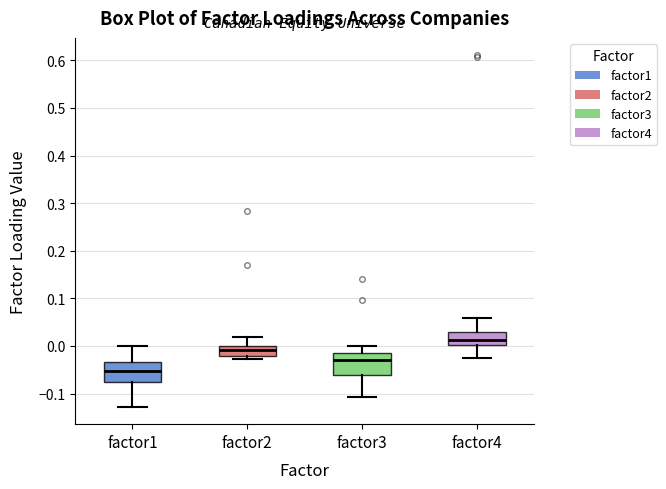

Reading left to right, read every box against the y-axis: the position of its median line, the range the box covers, and the ends of its whiskers. The values are not printed on the chart, so give them approximately, as read against the axis.

factor1: median -0.05, box -0.08 to -0.03, whiskers -0.13 to 0.00
factor2: median -0.01, box -0.02 to 0.00, whiskers -0.03 to 0.02
factor3: median -0.03, box -0.06 to -0.01, whiskers -0.11 to 0.00
factor4: median 0.01, box 0.00 to 0.03, whiskers -0.03 to 0.06